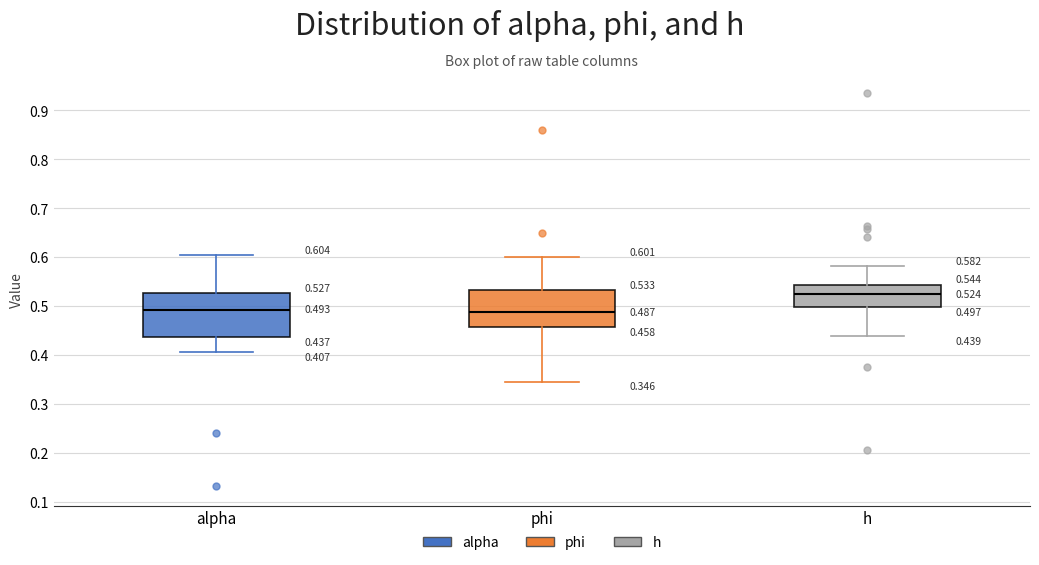

Comparing the boxes themselves (not the whiskers), which one is the tallest?

alpha